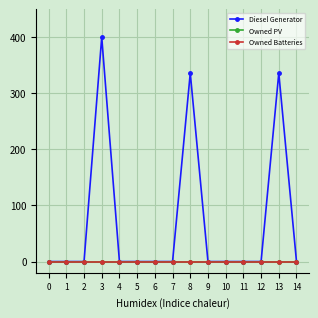

Does the chart have visible grid lines?

Yes